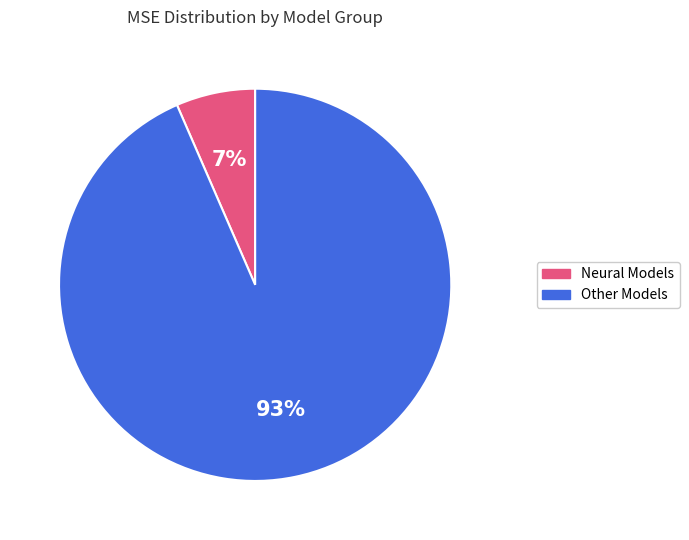

To the nearest percent, what is the average slice percentage?

50%